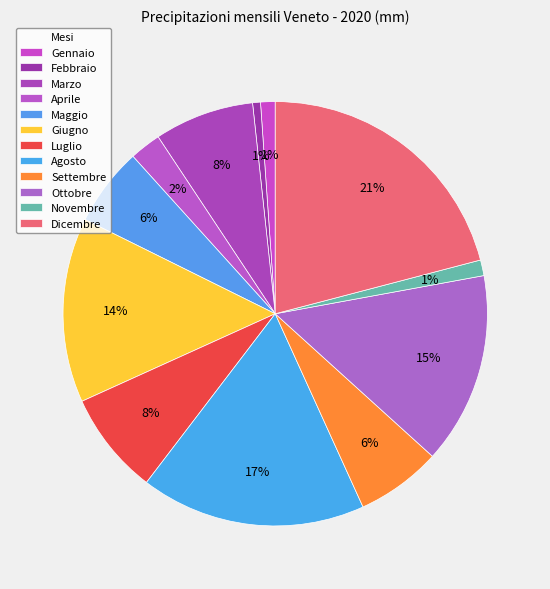

Is the sum of Ottobre and Gennaio greater than half?

No